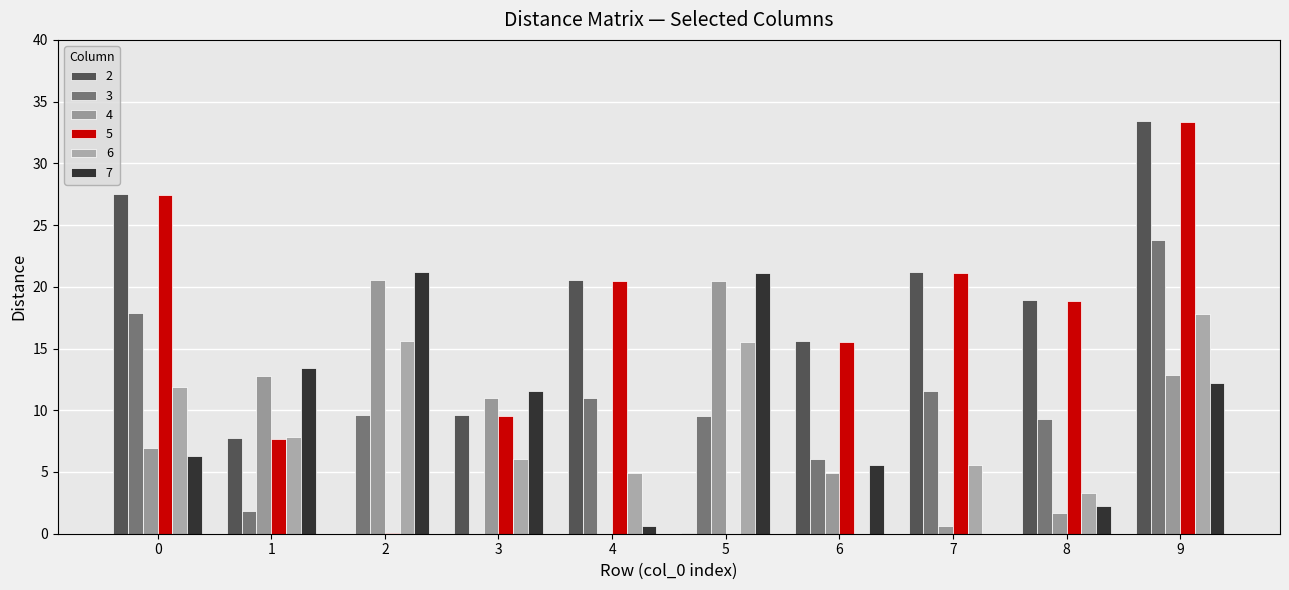

True or false: 5 has a value of 0.1 at 2.

True